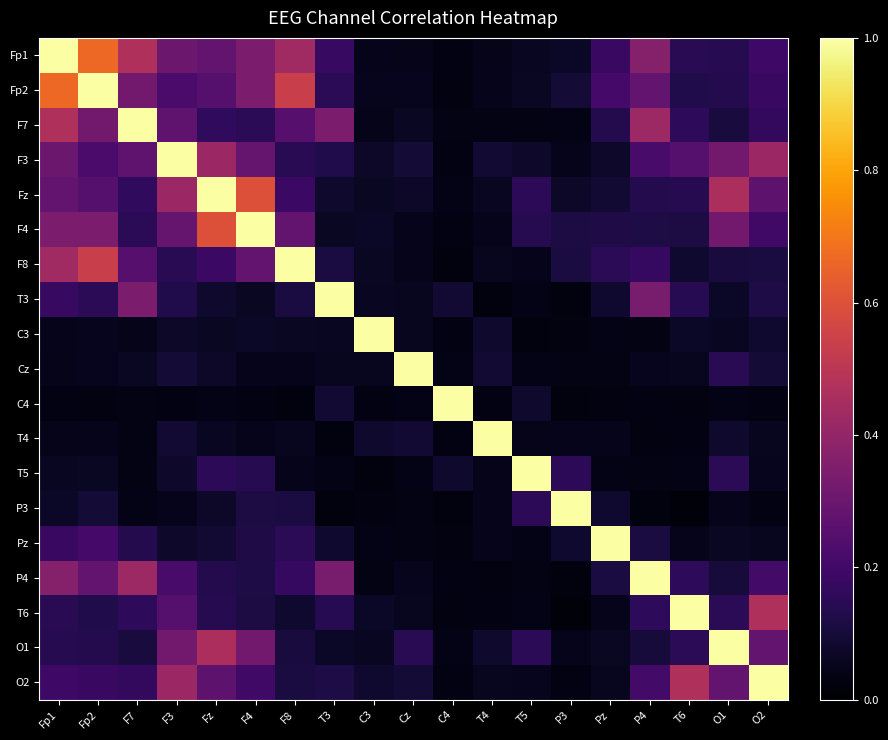

At how many categories does at least one series exceed 0?

19